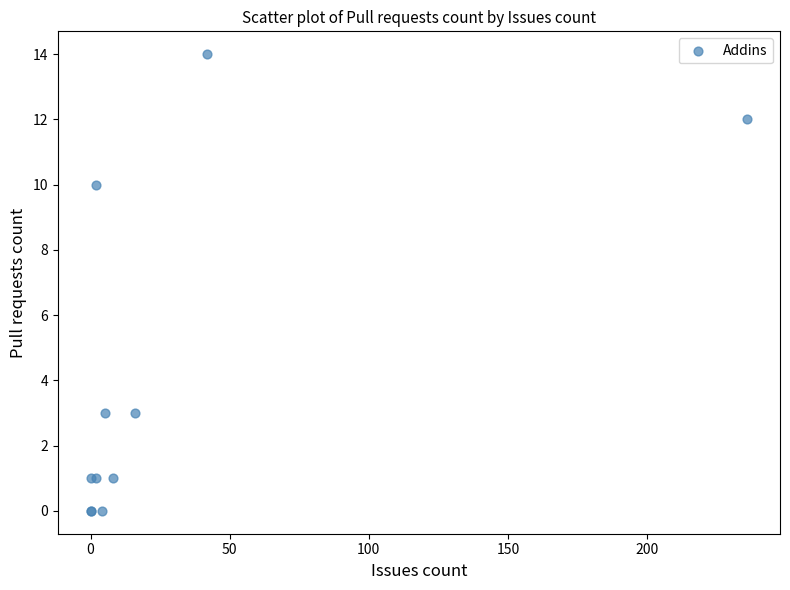

What Y value in the scatter plot is closest to 7?

10